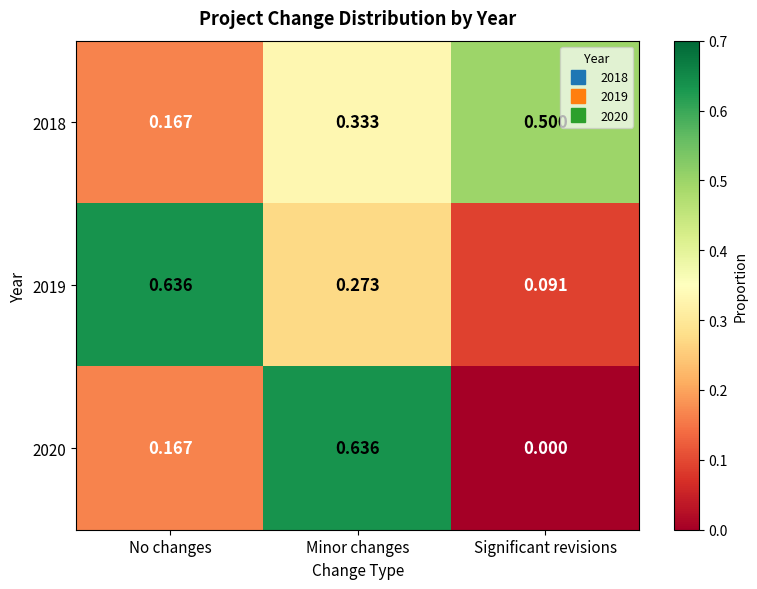

At which category is the sum across all series the highest?

Minor changes